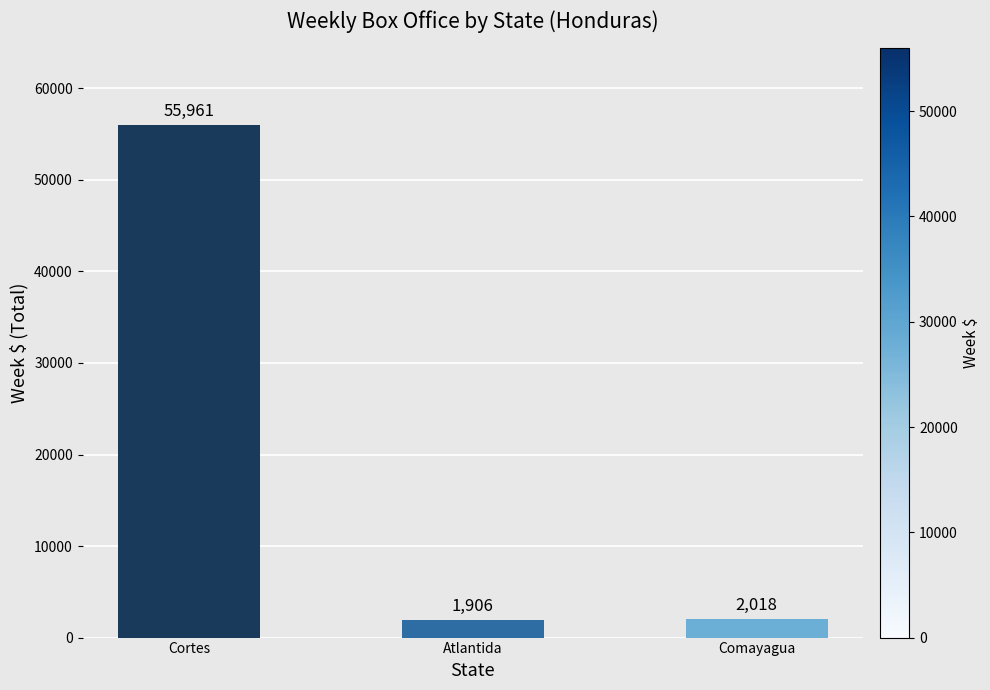

Does the chart contain stacked bars?

No